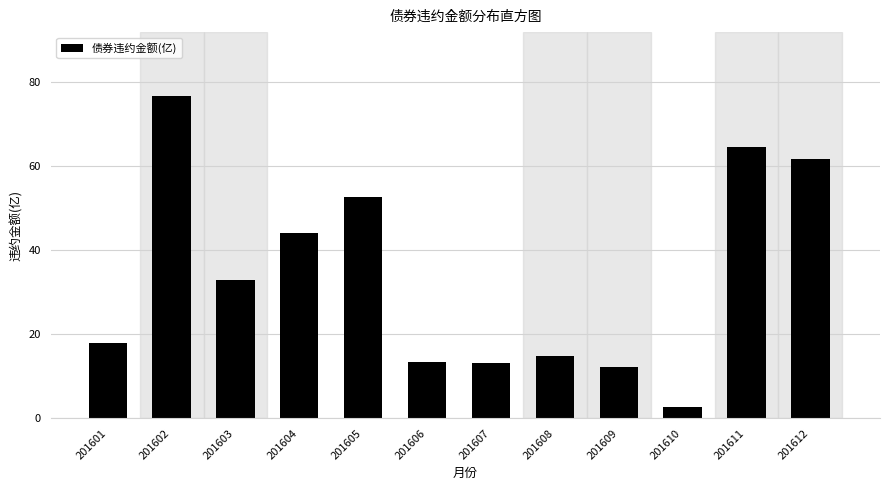

What value does the data have at 201606?

13.3